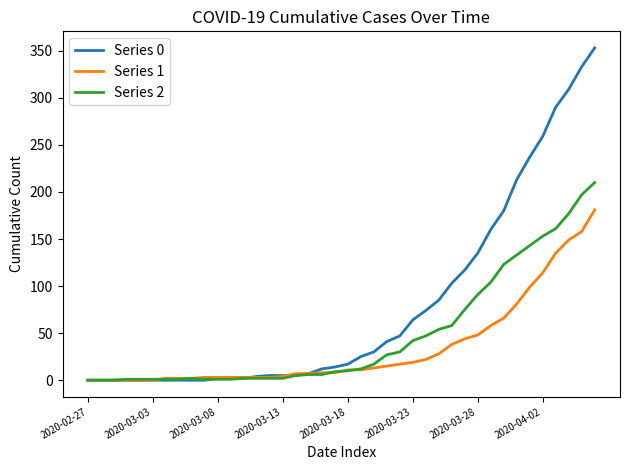

Which series has the largest total across all categories?

Series 0